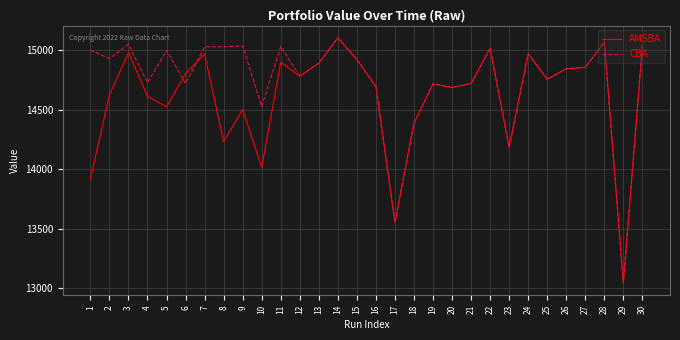

Does the chart have visible grid lines?

Yes